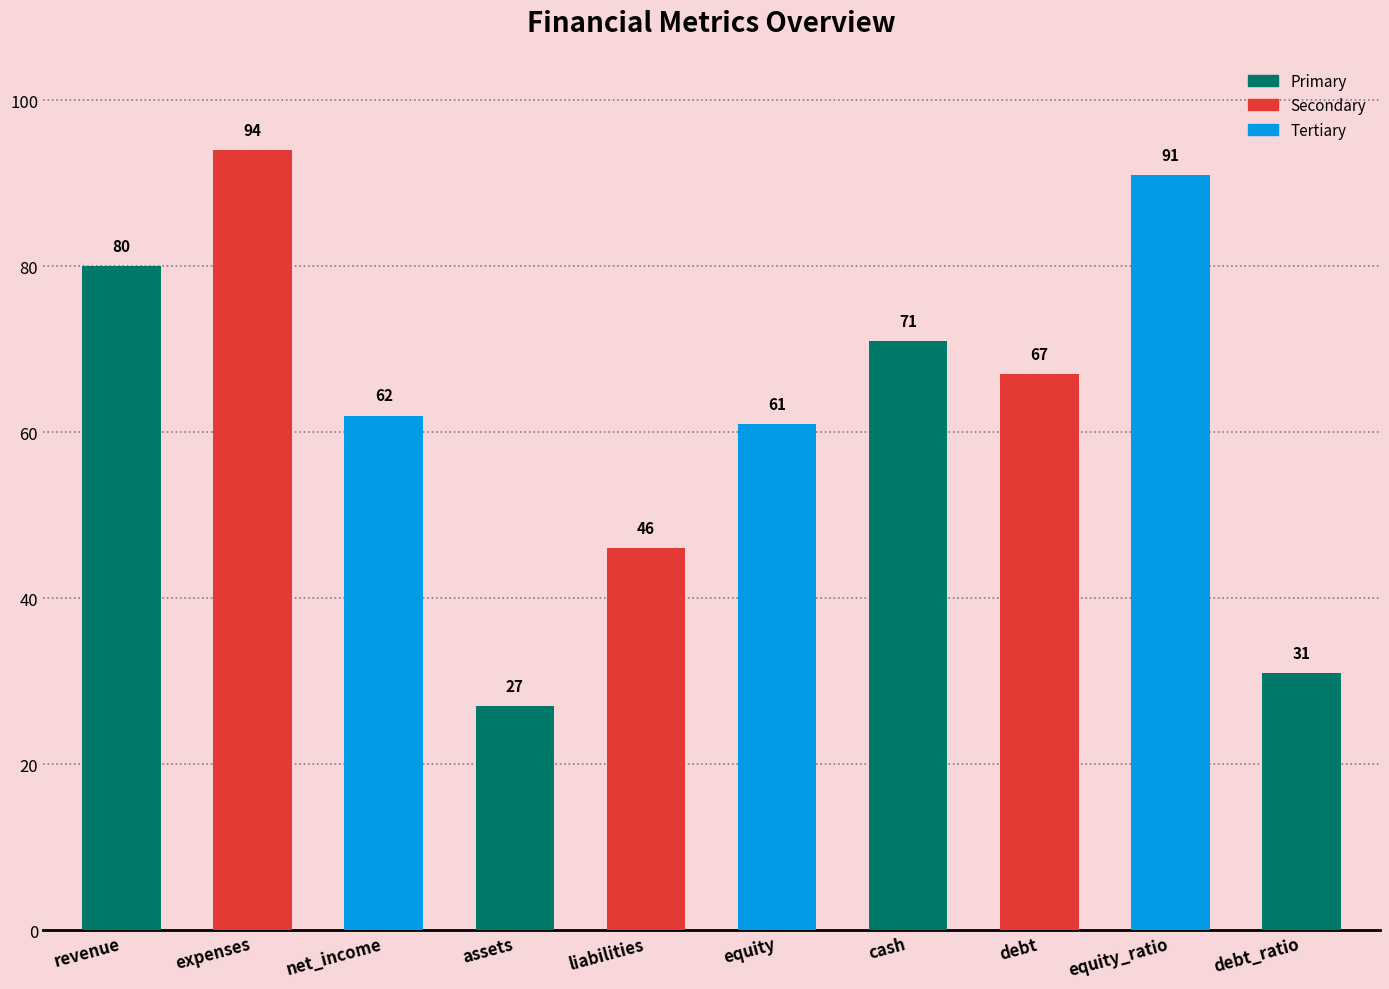

Is it true that the value at expenses is 94?

True